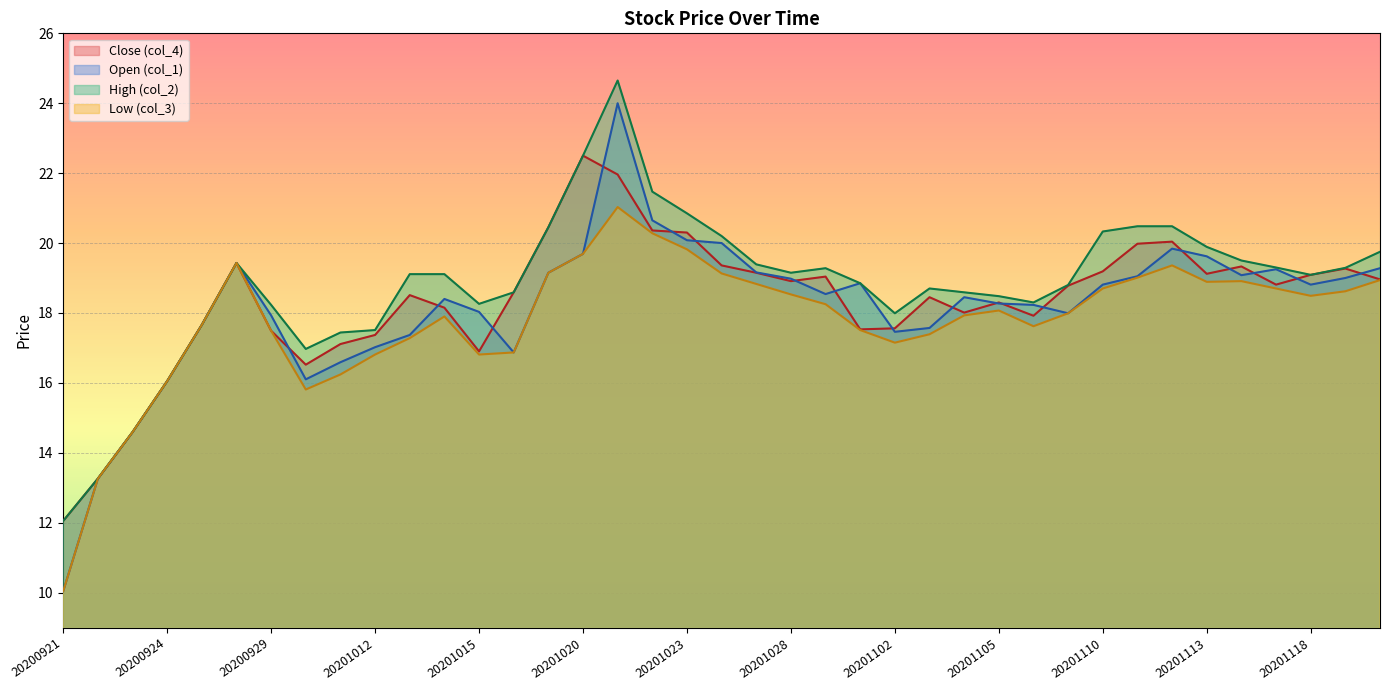

True or false: High (col_2) and Low (col_3) cross at least once.

False